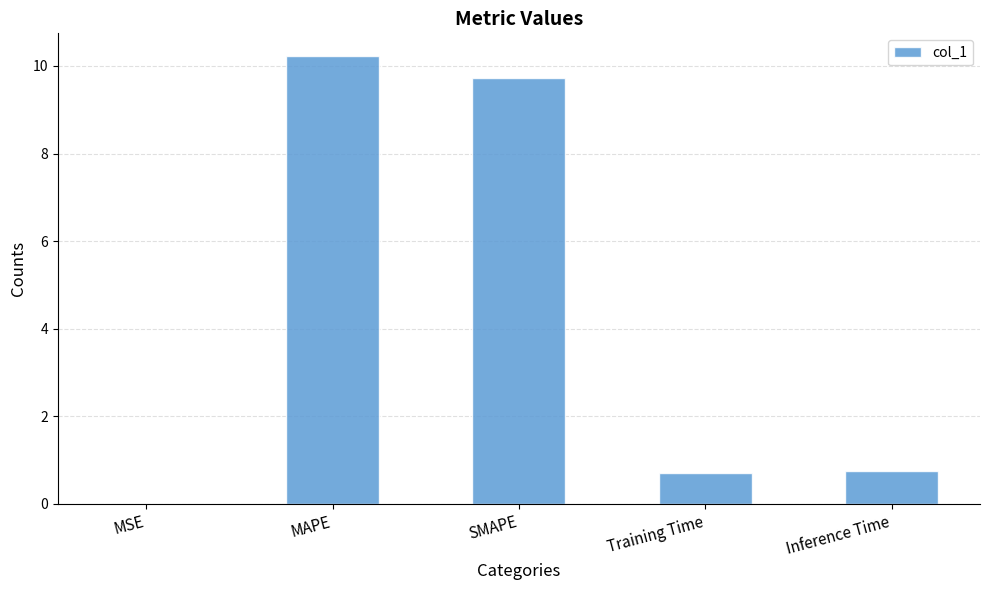

What is the sum of all values?

21.4